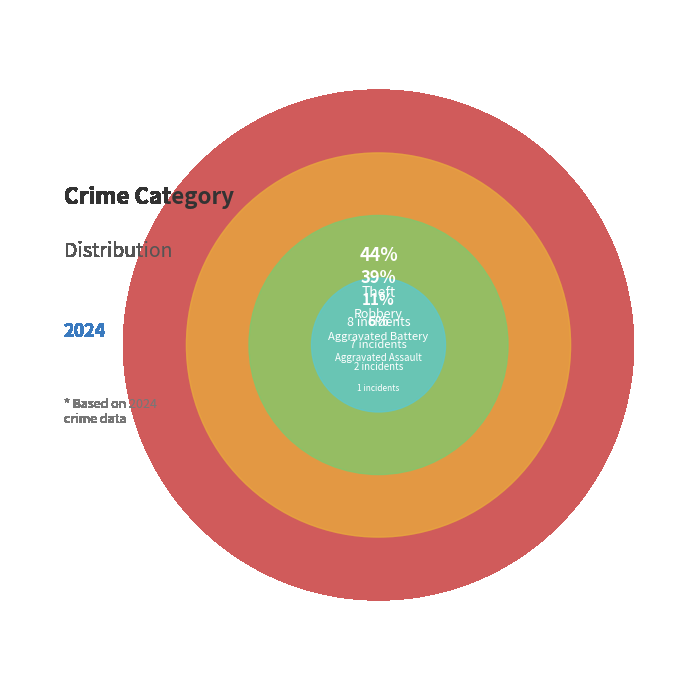

What is the smallest slice in the pie chart?

Criminal Sexual Assault